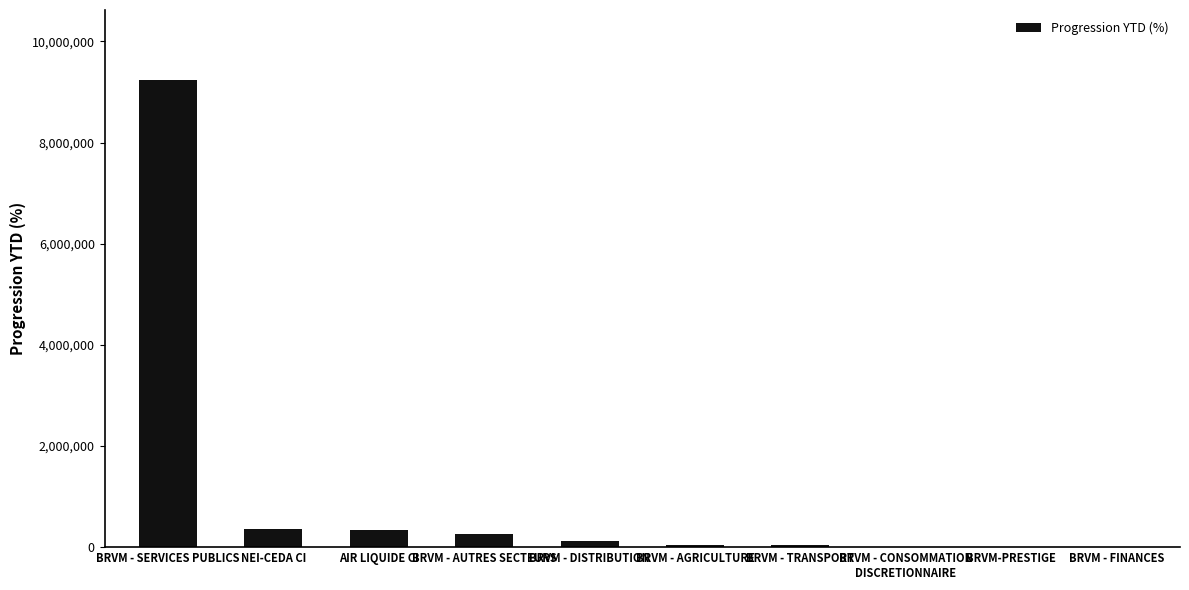

Which label corresponds to the largest value in the chart?

BRVM - SERVICES PUBLICS